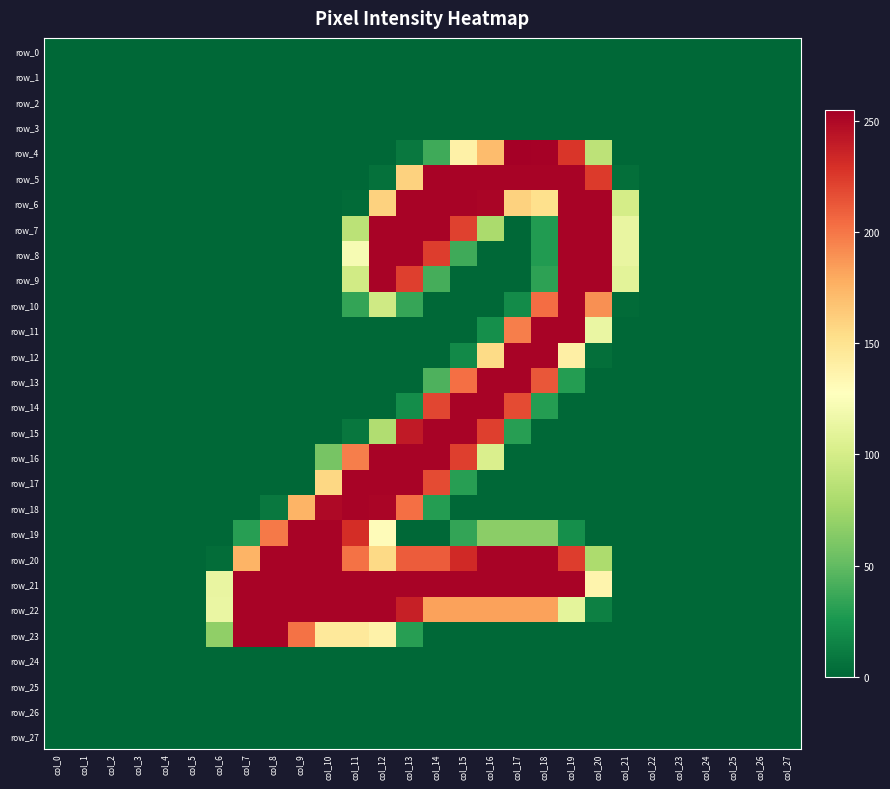

Reading left to right, list all the values displayed in this chart.

row_0: col_0=0	col_1=0	col_2=0	col_3=0	col_4=0	col_5=0	col_6=0	col_7=0	col_8=0	col_9=0	col_10=0	col_11=0	col_12=0	col_13=0	col_14=0	col_15=0	col_16=0	col_17=0	col_18=0	col_19=0	col_20=0	col_21=0	col_22=0	col_23=0	col_24=0	col_25=0	col_26=0	col_27=0
row_1: col_0=0	col_1=0	col_2=0	col_3=0	col_4=0	col_5=0	col_6=0	col_7=0	col_8=0	col_9=0	col_10=0	col_11=0	col_12=0	col_13=0	col_14=0	col_15=0	col_16=0	col_17=0	col_18=0	col_19=0	col_20=0	col_21=0	col_22=0	col_23=0	col_24=0	col_25=0	col_26=0	col_27=0
row_2: col_0=0	col_1=0	col_2=0	col_3=0	col_4=0	col_5=0	col_6=0	col_7=0	col_8=0	col_9=0	col_10=0	col_11=0	col_12=0	col_13=0	col_14=0	col_15=0	col_16=0	col_17=0	col_18=0	col_19=0	col_20=0	col_21=0	col_22=0	col_23=0	col_24=0	col_25=0	col_26=0	col_27=0
row_3: col_0=0	col_1=0	col_2=0	col_3=0	col_4=0	col_5=0	col_6=0	col_7=0	col_8=0	col_9=0	col_10=0	col_11=0	col_12=0	col_13=0	col_14=0	col_15=0	col_16=0	col_17=0	col_18=0	col_19=0	col_20=0	col_21=0	col_22=0	col_23=0	col_24=0	col_25=0	col_26=0	col_27=0
row_4: col_0=0	col_1=0	col_2=0	col_3=0	col_4=0	col_5=0	col_6=0	col_7=0	col_8=0	col_9=0	col_10=0	col_11=0	col_12=0	col_13=9	col_14=38	col_15=139	col_16=171	col_17=255	col_18=254	col_19=227	col_20=88	col_21=0	col_22=0	col_23=0	col_24=0	col_25=0	col_26=0	col_27=0
row_5: col_0=0	col_1=0	col_2=0	col_3=0	col_4=0	col_5=0	col_6=0	col_7=0	col_8=0	col_9=0	col_10=0	col_11=0	col_12=5	col_13=160	col_14=253	col_15=253	col_16=253	col_17=253	col_18=253	col_19=253	col_20=225	col_21=4	col_22=0	col_23=0	col_24=0	col_25=0	col_26=0	col_27=0
row_6: col_0=0	col_1=0	col_2=0	col_3=0	col_4=0	col_5=0	col_6=0	col_7=0	col_8=0	col_9=0	col_10=0	col_11=2	col_12=160	col_13=253	col_14=253	col_15=253	col_16=252	col_17=160	col_18=152	col_19=253	col_20=253	col_21=100	col_22=0	col_23=0	col_24=0	col_25=0	col_26=0	col_27=0
row_7: col_0=0	col_1=0	col_2=0	col_3=0	col_4=0	col_5=0	col_6=0	col_7=0	col_8=0	col_9=0	col_10=0	col_11=87	col_12=253	col_13=253	col_14=253	col_15=222	col_16=79	col_17=0	col_18=28	col_19=253	col_20=253	col_21=113	col_22=0	col_23=0	col_24=0	col_25=0	col_26=0	col_27=0
row_8: col_0=0	col_1=0	col_2=0	col_3=0	col_4=0	col_5=0	col_6=0	col_7=0	col_8=0	col_9=0	col_10=0	col_11=122	col_12=253	col_13=253	col_14=224	col_15=38	col_16=0	col_17=0	col_18=28	col_19=253	col_20=253	col_21=113	col_22=0	col_23=0	col_24=0	col_25=0	col_26=0	col_27=0
row_9: col_0=0	col_1=0	col_2=0	col_3=0	col_4=0	col_5=0	col_6=0	col_7=0	col_8=0	col_9=0	col_10=0	col_11=98	col_12=253	col_13=223	col_14=40	col_15=0	col_16=0	col_17=0	col_18=32	col_19=253	col_20=253	col_21=109	col_22=0	col_23=0	col_24=0	col_25=0	col_26=0	col_27=0
row_10: col_0=0	col_1=0	col_2=0	col_3=0	col_4=0	col_5=0	col_6=0	col_7=0	col_8=0	col_9=0	col_10=0	col_11=34	col_12=97	col_13=35	col_14=0	col_15=0	col_16=0	col_17=19	col_18=204	col_19=253	col_20=190	col_21=2	col_22=0	col_23=0	col_24=0	col_25=0	col_26=0	col_27=0
row_11: col_0=0	col_1=0	col_2=0	col_3=0	col_4=0	col_5=0	col_6=0	col_7=0	col_8=0	col_9=0	col_10=0	col_11=0	col_12=0	col_13=0	col_14=0	col_15=0	col_16=21	col_17=197	col_18=253	col_19=253	col_20=114	col_21=0	col_22=0	col_23=0	col_24=0	col_25=0	col_26=0	col_27=0
row_12: col_0=0	col_1=0	col_2=0	col_3=0	col_4=0	col_5=0	col_6=0	col_7=0	col_8=0	col_9=0	col_10=0	col_11=0	col_12=0	col_13=0	col_14=0	col_15=18	col_16=155	col_17=253	col_18=253	col_19=140	col_20=4	col_21=0	col_22=0	col_23=0	col_24=0	col_25=0	col_26=0	col_27=0
row_13: col_0=0	col_1=0	col_2=0	col_3=0	col_4=0	col_5=0	col_6=0	col_7=0	col_8=0	col_9=0	col_10=0	col_11=0	col_12=0	col_13=0	col_14=43	col_15=203	col_16=253	col_17=253	col_18=213	col_19=29	col_20=0	col_21=0	col_22=0	col_23=0	col_24=0	col_25=0	col_26=0	col_27=0
row_14: col_0=0	col_1=0	col_2=0	col_3=0	col_4=0	col_5=0	col_6=0	col_7=0	col_8=0	col_9=0	col_10=0	col_11=0	col_12=0	col_13=20	col_14=220	col_15=253	col_16=253	col_17=218	col_18=29	col_19=0	col_20=0	col_21=0	col_22=0	col_23=0	col_24=0	col_25=0	col_26=0	col_27=0
row_15: col_0=0	col_1=0	col_2=0	col_3=0	col_4=0	col_5=0	col_6=0	col_7=0	col_8=0	col_9=0	col_10=0	col_11=8	col_12=82	col_13=241	col_14=253	col_15=253	col_16=223	col_17=30	col_18=0	col_19=0	col_20=0	col_21=0	col_22=0	col_23=0	col_24=0	col_25=0	col_26=0	col_27=0
row_16: col_0=0	col_1=0	col_2=0	col_3=0	col_4=0	col_5=0	col_6=0	col_7=0	col_8=0	col_9=0	col_10=58	col_11=197	col_12=253	col_13=253	col_14=253	col_15=223	col_16=103	col_17=0	col_18=0	col_19=0	col_20=0	col_21=0	col_22=0	col_23=0	col_24=0	col_25=0	col_26=0	col_27=0
row_17: col_0=0	col_1=0	col_2=0	col_3=0	col_4=0	col_5=0	col_6=0	col_7=0	col_8=0	col_9=0	col_10=157	col_11=253	col_12=253	col_13=253	col_14=218	col_15=30	col_16=0	col_17=0	col_18=0	col_19=0	col_20=0	col_21=0	col_22=0	col_23=0	col_24=0	col_25=0	col_26=0	col_27=0
row_18: col_0=0	col_1=0	col_2=0	col_3=0	col_4=0	col_5=0	col_6=0	col_7=0	col_8=9	col_9=175	col_10=250	col_11=253	col_12=252	col_13=203	col_14=29	col_15=0	col_16=0	col_17=0	col_18=0	col_19=0	col_20=0	col_21=0	col_22=0	col_23=0	col_24=0	col_25=0	col_26=0	col_27=0
row_19: col_0=0	col_1=0	col_2=0	col_3=0	col_4=0	col_5=0	col_6=0	col_7=30	col_8=199	col_9=253	col_10=253	col_11=231	col_12=130	col_13=0	col_14=0	col_15=34	col_16=66	col_17=66	col_18=66	col_19=21	col_20=0	col_21=0	col_22=0	col_23=0	col_24=0	col_25=0	col_26=0	col_27=0
row_20: col_0=0	col_1=0	col_2=0	col_3=0	col_4=0	col_5=0	col_6=3	col_7=175	col_8=253	col_9=253	col_10=253	col_11=202	col_12=156	col_13=211	col_14=211	col_15=233	col_16=253	col_17=253	col_18=253	col_19=224	col_20=80	col_21=0	col_22=0	col_23=0	col_24=0	col_25=0	col_26=0	col_27=0
row_21: col_0=0	col_1=0	col_2=0	col_3=0	col_4=0	col_5=0	col_6=113	col_7=253	col_8=253	col_9=253	col_10=253	col_11=253	col_12=253	col_13=253	col_14=253	col_15=253	col_16=253	col_17=253	col_18=253	col_19=253	col_20=136	col_21=0	col_22=0	col_23=0	col_24=0	col_25=0	col_26=0	col_27=0
row_22: col_0=0	col_1=0	col_2=0	col_3=0	col_4=0	col_5=0	col_6=114	col_7=253	col_8=253	col_9=253	col_10=253	col_11=253	col_12=253	col_13=238	col_14=183	col_15=183	col_16=183	col_17=183	col_18=183	col_19=110	col_20=13	col_21=0	col_22=0	col_23=0	col_24=0	col_25=0	col_26=0	col_27=0
row_23: col_0=0	col_1=0	col_2=0	col_3=0	col_4=0	col_5=0	col_6=68	col_7=253	col_8=253	col_9=202	col_10=145	col_11=145	col_12=138	col_13=30	col_14=0	col_15=0	col_16=0	col_17=0	col_18=0	col_19=0	col_20=0	col_21=0	col_22=0	col_23=0	col_24=0	col_25=0	col_26=0	col_27=0
row_24: col_0=0	col_1=0	col_2=0	col_3=0	col_4=0	col_5=0	col_6=0	col_7=0	col_8=0	col_9=0	col_10=0	col_11=0	col_12=0	col_13=0	col_14=0	col_15=0	col_16=0	col_17=0	col_18=0	col_19=0	col_20=0	col_21=0	col_22=0	col_23=0	col_24=0	col_25=0	col_26=0	col_27=0
row_25: col_0=0	col_1=0	col_2=0	col_3=0	col_4=0	col_5=0	col_6=0	col_7=0	col_8=0	col_9=0	col_10=0	col_11=0	col_12=0	col_13=0	col_14=0	col_15=0	col_16=0	col_17=0	col_18=0	col_19=0	col_20=0	col_21=0	col_22=0	col_23=0	col_24=0	col_25=0	col_26=0	col_27=0
row_26: col_0=0	col_1=0	col_2=0	col_3=0	col_4=0	col_5=0	col_6=0	col_7=0	col_8=0	col_9=0	col_10=0	col_11=0	col_12=0	col_13=0	col_14=0	col_15=0	col_16=0	col_17=0	col_18=0	col_19=0	col_20=0	col_21=0	col_22=0	col_23=0	col_24=0	col_25=0	col_26=0	col_27=0
row_27: col_0=0	col_1=0	col_2=0	col_3=0	col_4=0	col_5=0	col_6=0	col_7=0	col_8=0	col_9=0	col_10=0	col_11=0	col_12=0	col_13=0	col_14=0	col_15=0	col_16=0	col_17=0	col_18=0	col_19=0	col_20=0	col_21=0	col_22=0	col_23=0	col_24=0	col_25=0	col_26=0	col_27=0